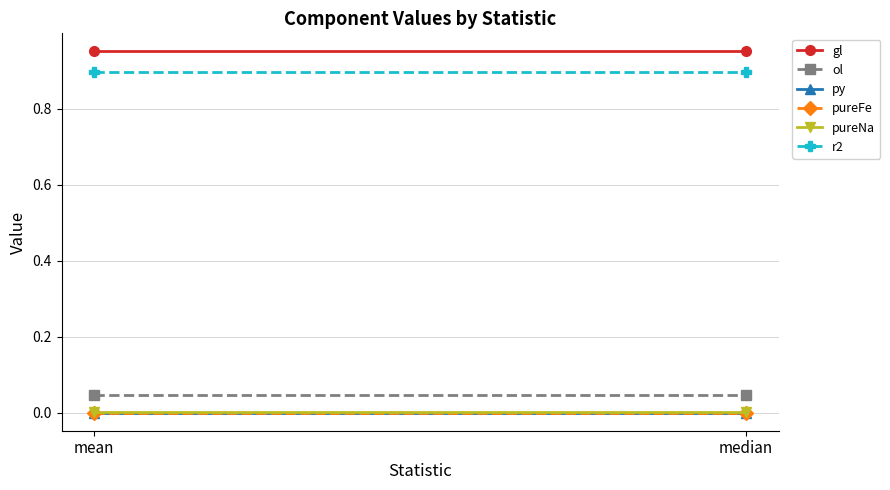

Rank the categories by py value from lowest to highest.

mean, median